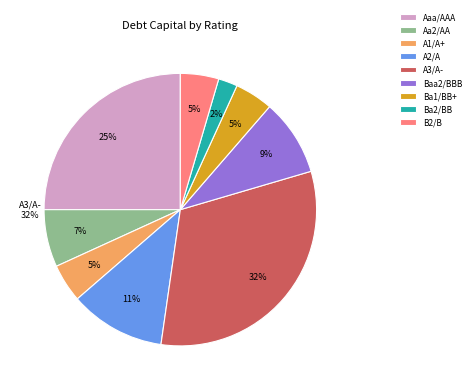

To the nearest percent, what percentage of the pie is Aaa/AAA?

25%